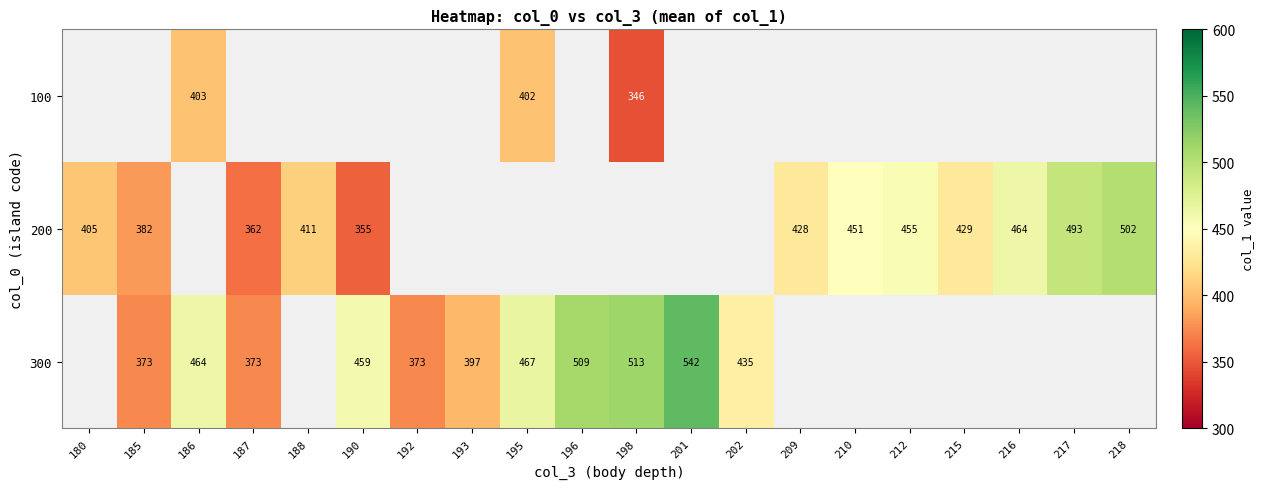

Between 216 and 198, which is larger?

198